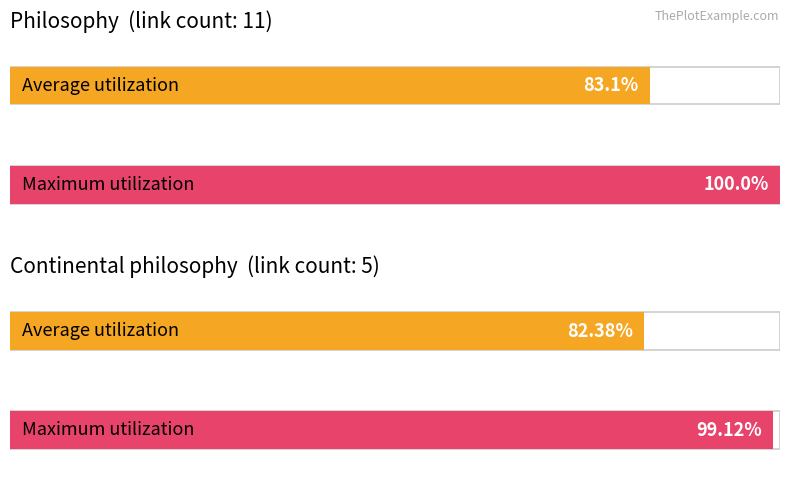

What position from the right is Philosophy?

2